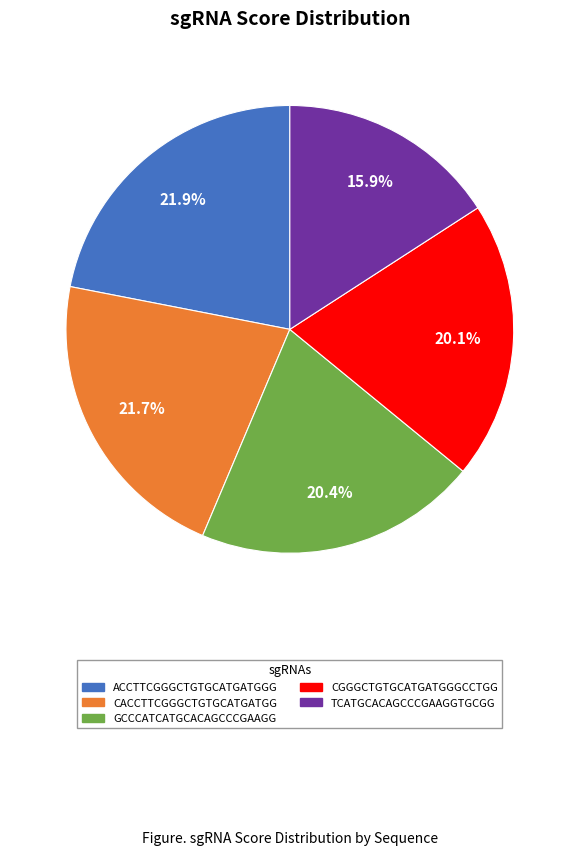

Is it true that TCATGCACAGCCCGAAGGTGCGG is 8% of the pie?

False